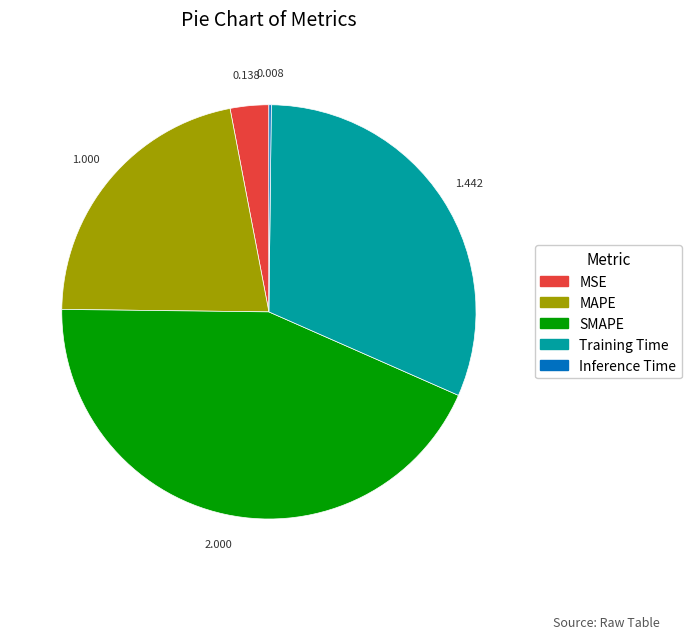

Which has a higher value, MAPE or MSE?

MAPE